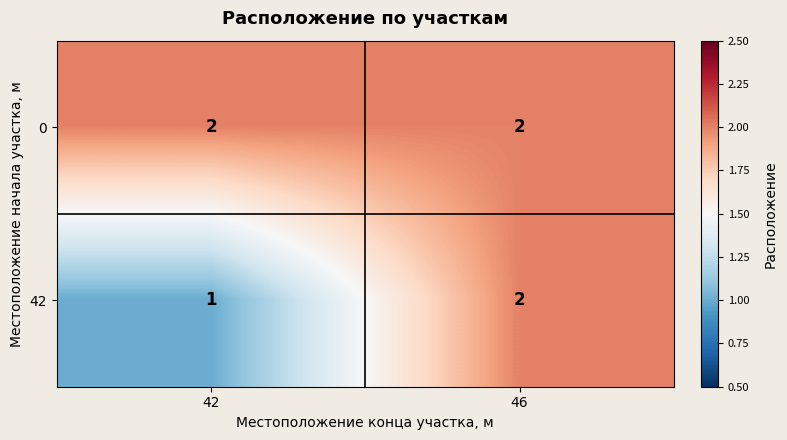

Reading left to right, extract all data points from this chart.

0: 42=2	46=2
42: 42=1	46=2